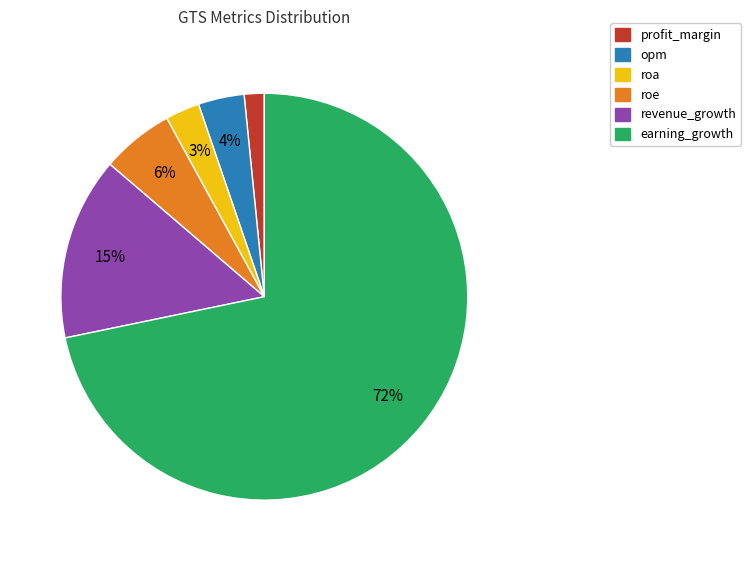

What is the smallest slice in the pie chart?

profit_margin